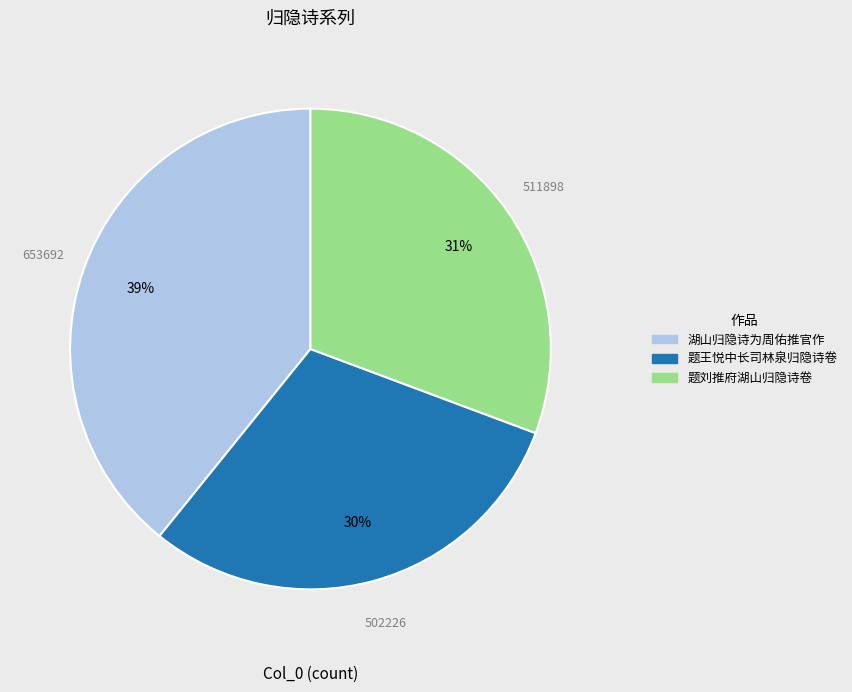

How many slices are in this pie chart?

3